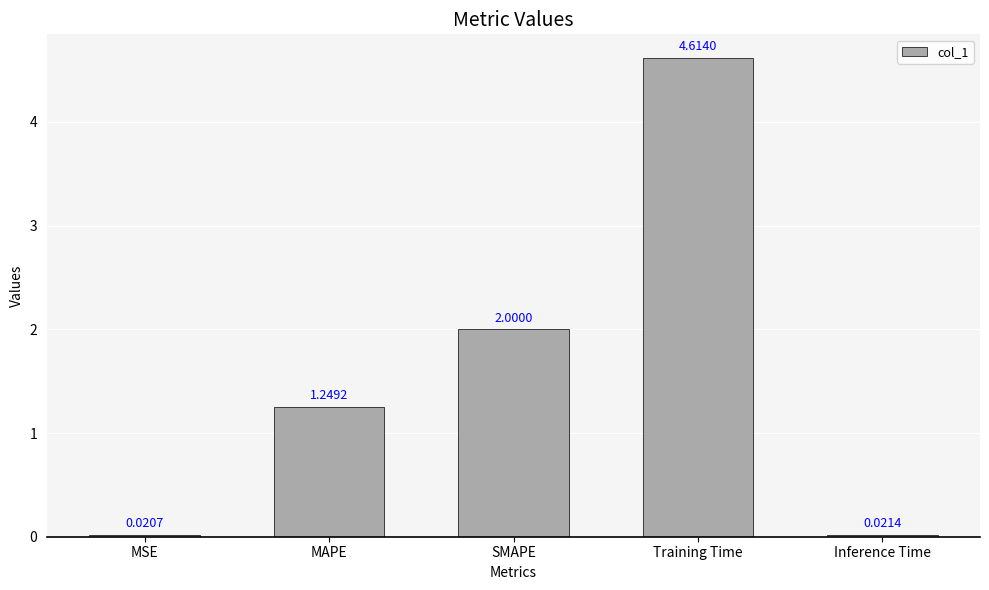

At which label does the data first exceed 1?

MAPE